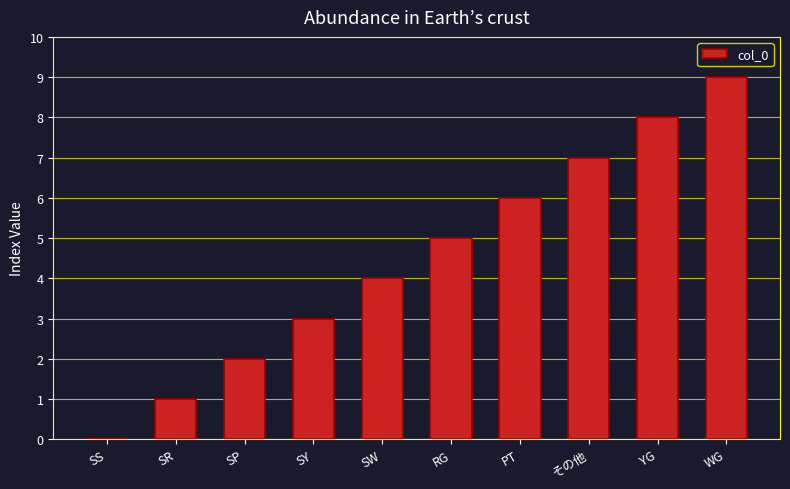

What is the sum of all values?

45